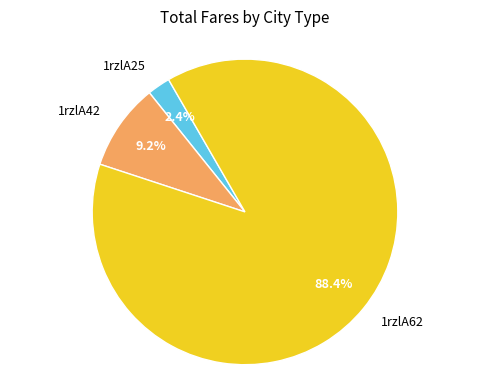

To the nearest percent, what is the average slice percentage?

33%